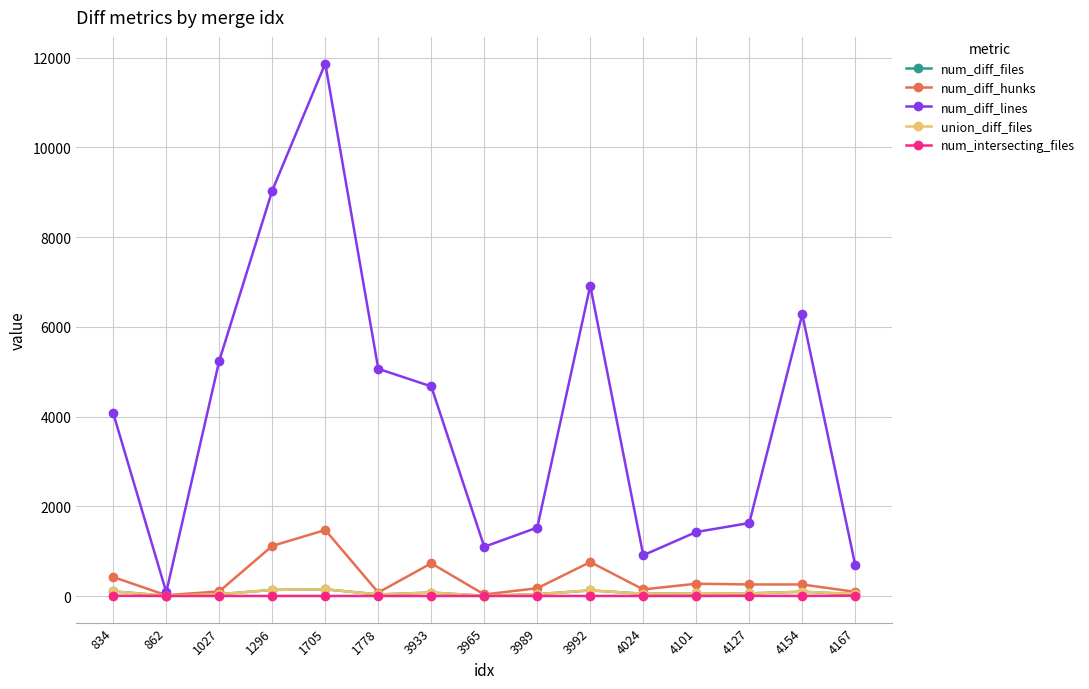

At which category does num_diff_lines reach its first local peak?

1705